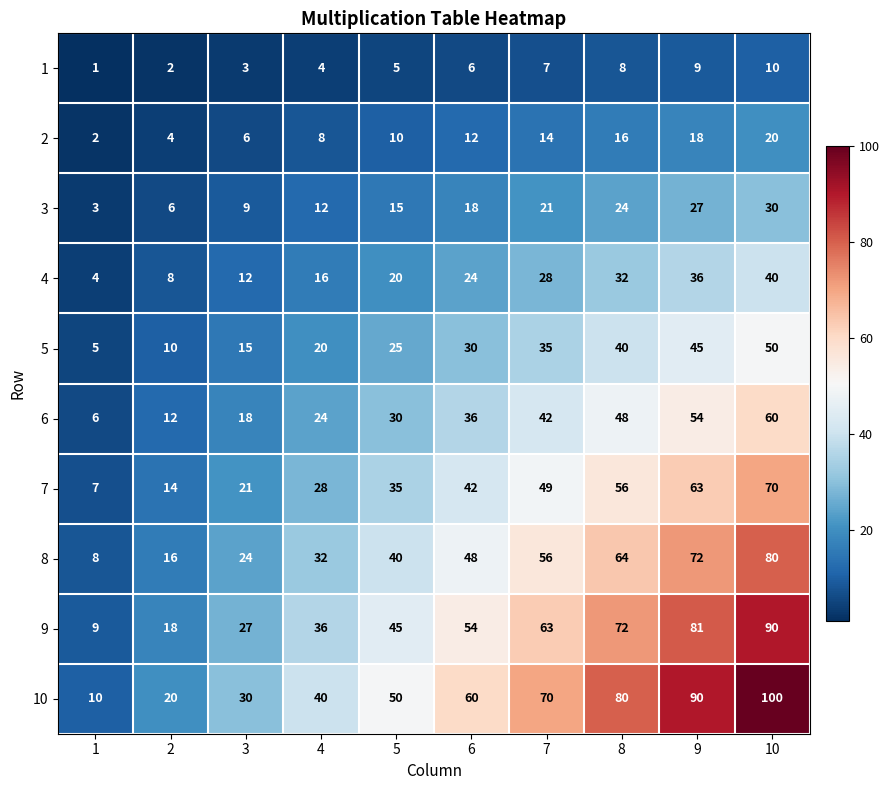

At which label does 1 reach its peak?

10